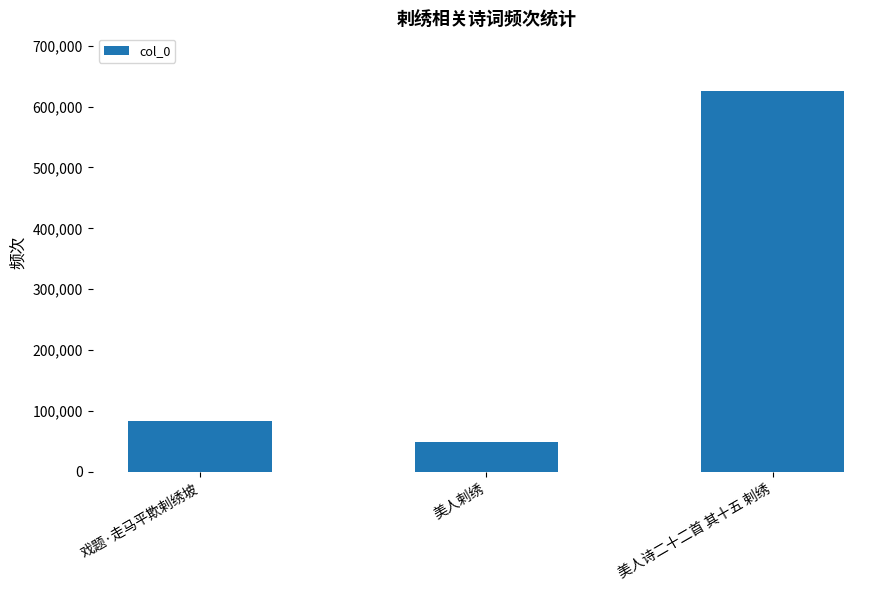

The value at 戏题·走马平欺剌绣坡 is 82723. True or false?

True